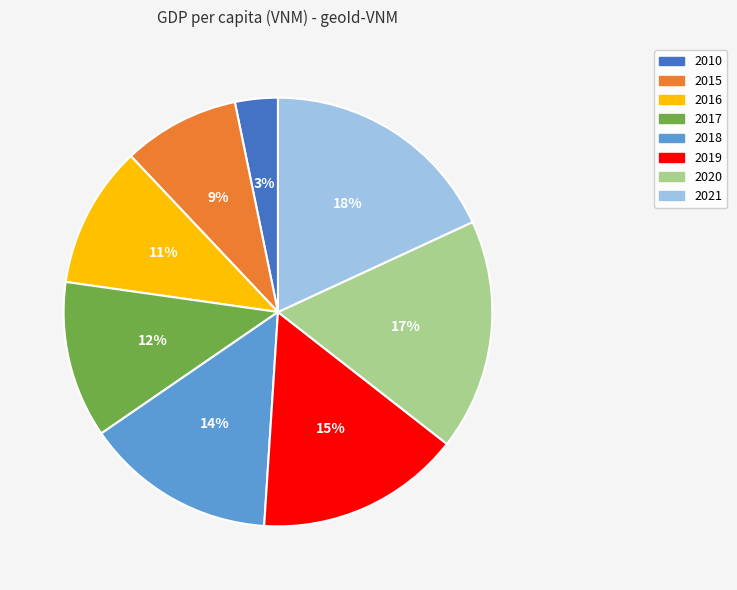

Approximately how many times larger is the value at 2017 compared to 2020?

0.7